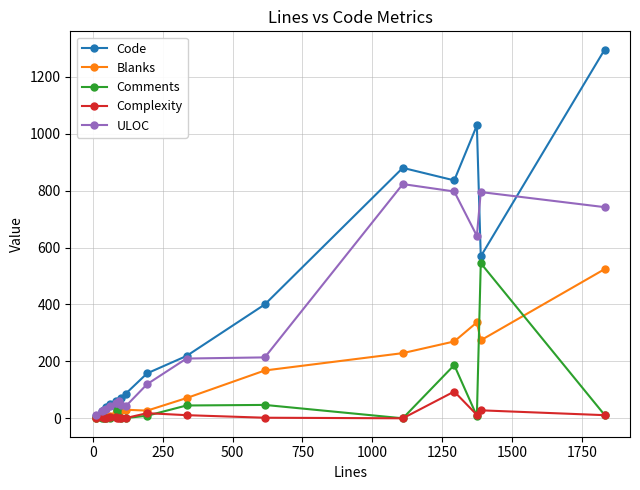

What is the maximum value for Blanks?

524